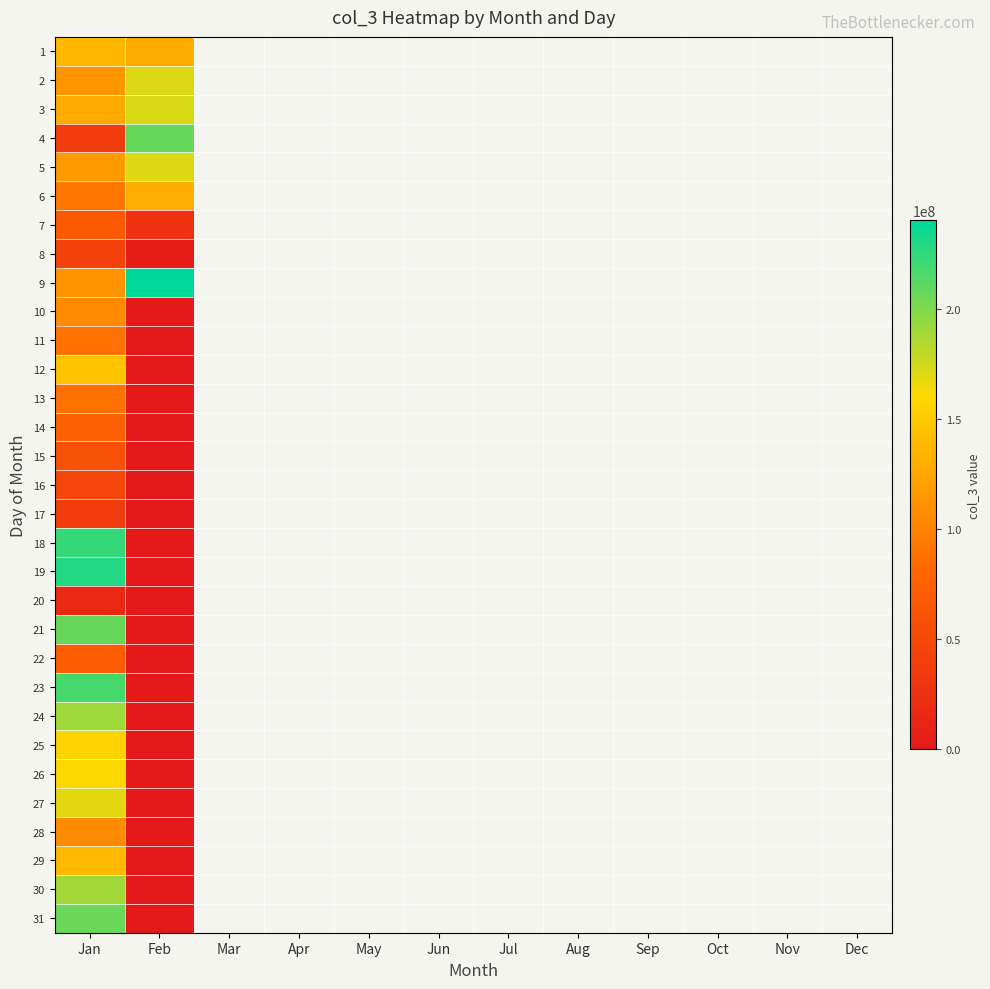

What is the maximum value shown in the chart?

240009768.0